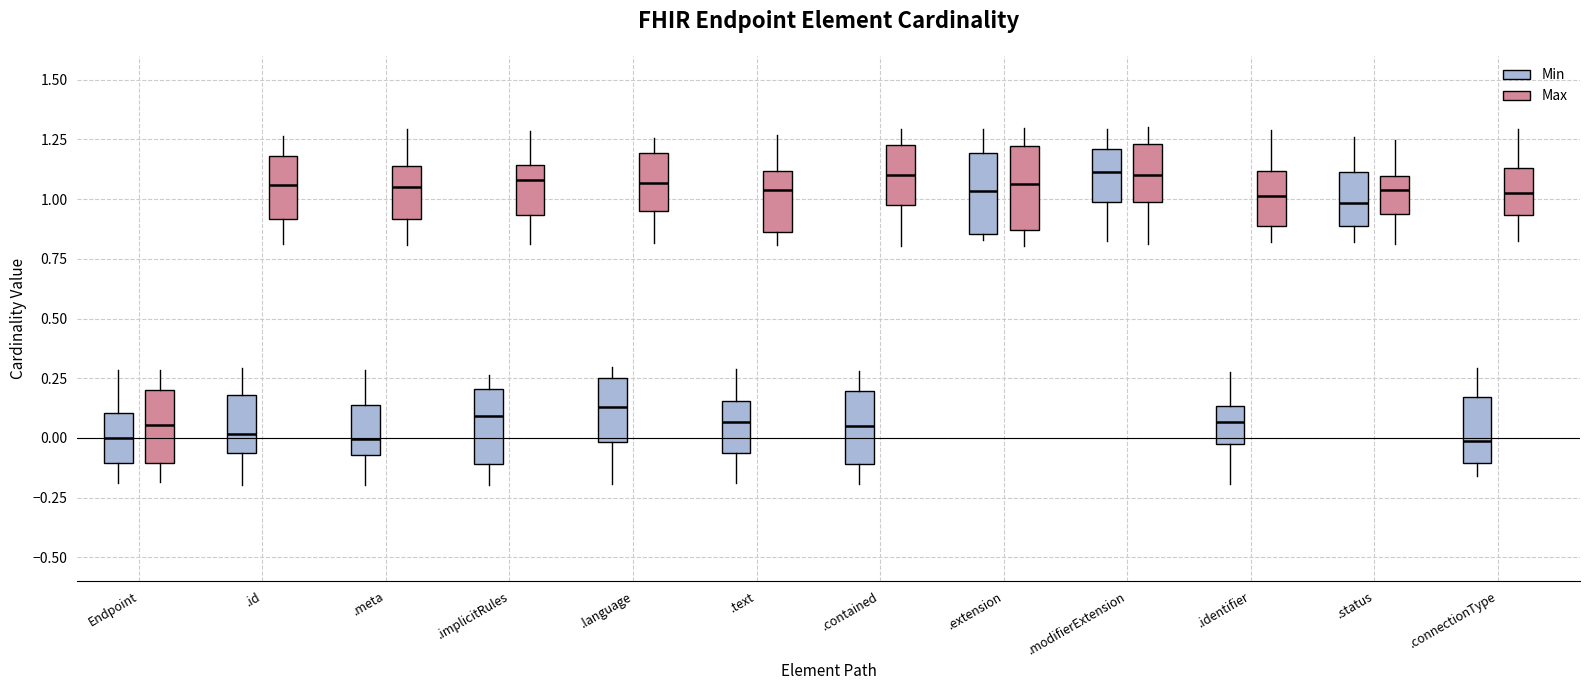

Where is the lower edge of the box for .language (Min) on the y-axis? The values are not printed on the chart, so give them approximately, as read against the axis.

0.00